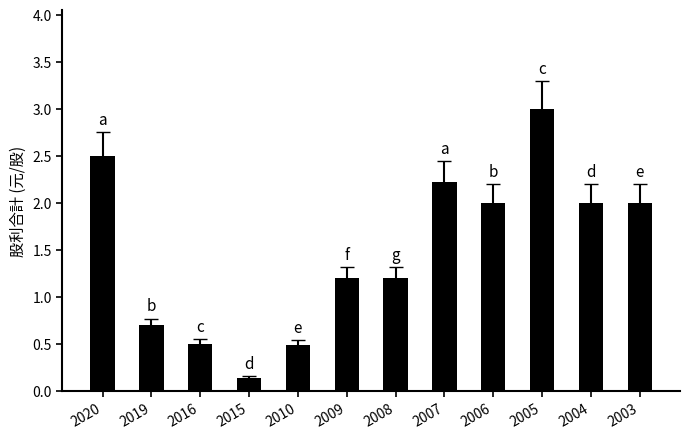

Which label corresponds to the largest value in the chart?

2005